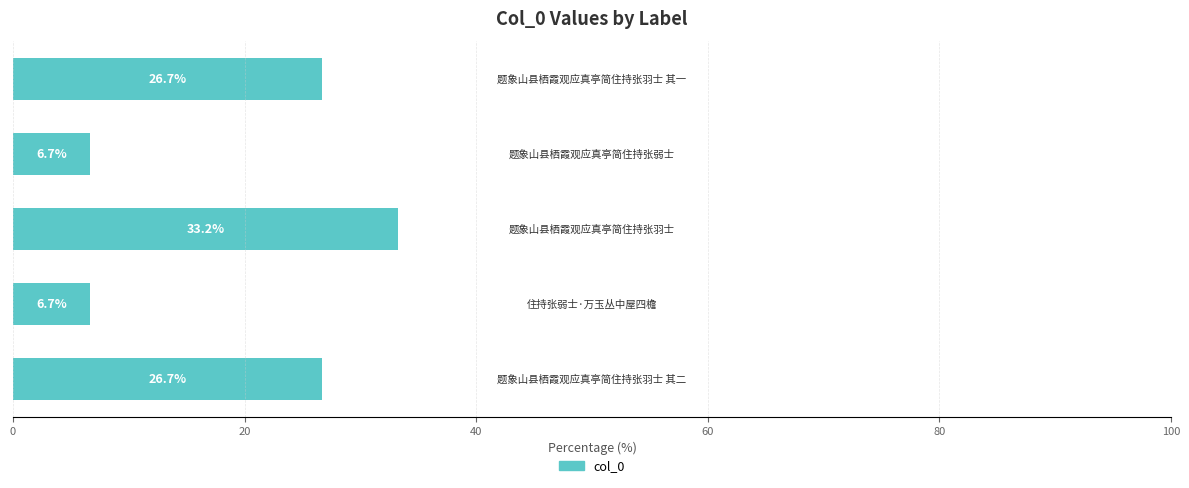

What is the difference between the second highest and second lowest values?

20.0